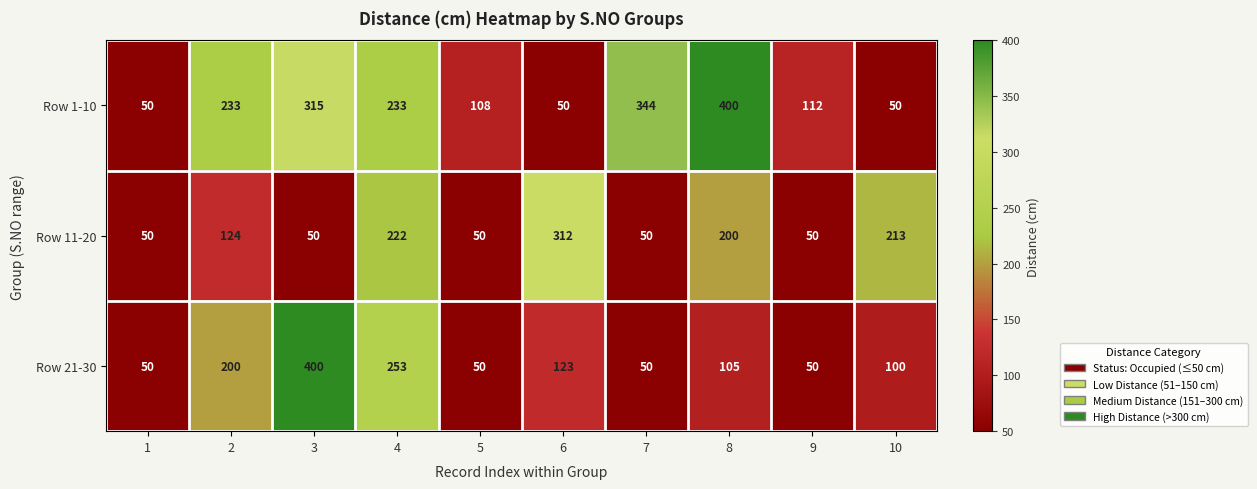

What is the greatest value displayed?

400